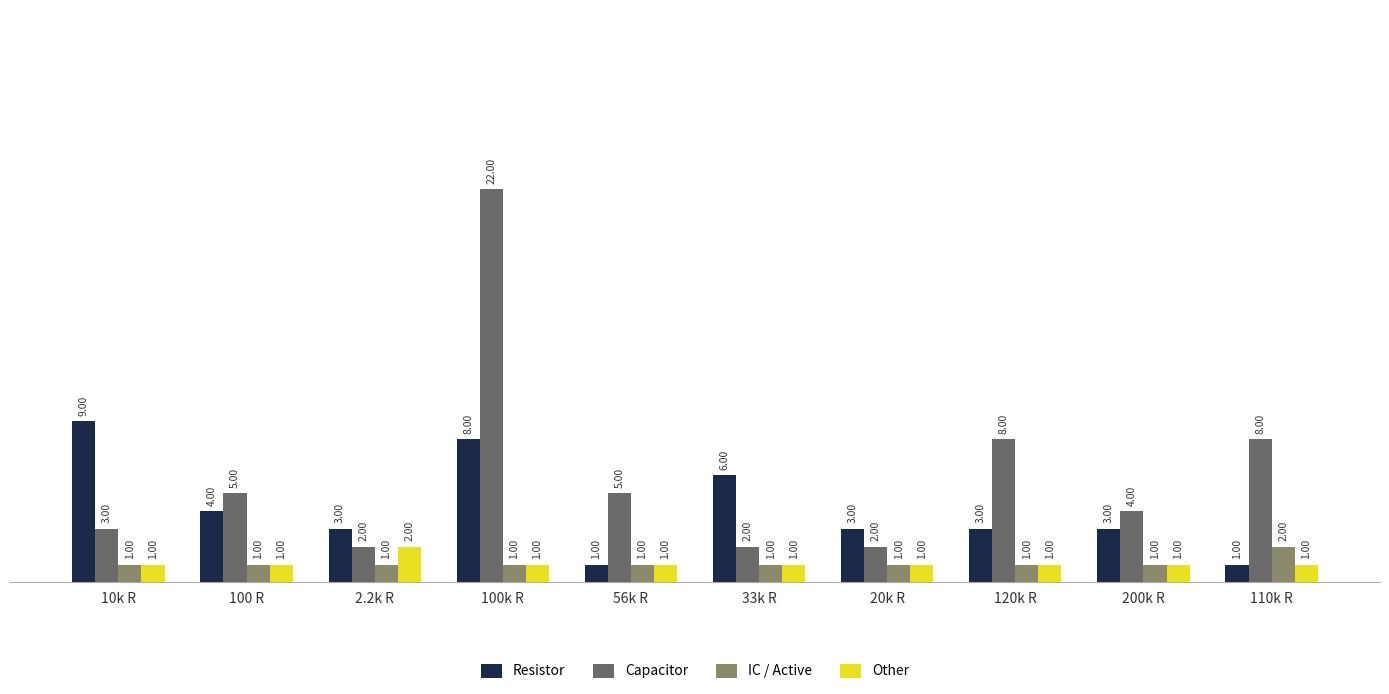

Is the value of IC / Active at 110k R greater than the value of Resistor at 56k R?

Yes